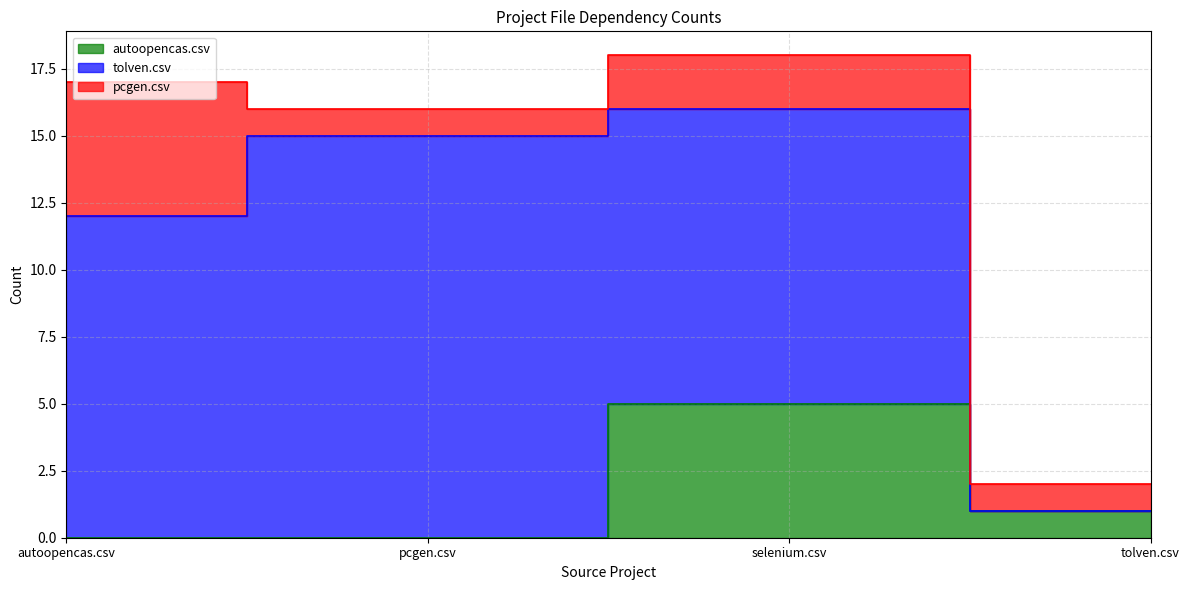

What is the difference between the second highest and second lowest values in the pcgen.csv series?

1